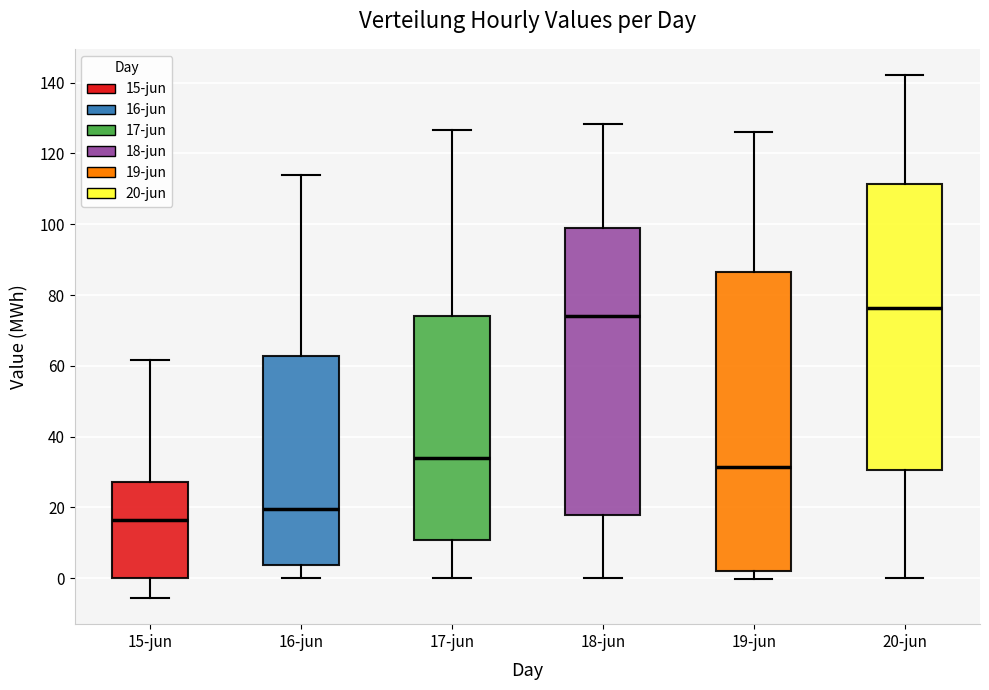

Reading left to right, transcribe this box plot: for each box, give where its median line is, the range the box spans, and where its two whiskers end, as read against the y-axis. The values are not printed on the chart, so give them approximately, as read against the axis.

15-jun: median 16, box 0 to 28, whiskers -6 to 62
16-jun: median 20, box 4 to 62, whiskers 0 to 114
17-jun: median 34, box 10 to 74, whiskers 0 to 126
18-jun: median 74, box 18 to 100, whiskers 0 to 128
19-jun: median 32, box 2 to 86, whiskers 0 to 126
20-jun: median 76, box 30 to 112, whiskers 0 to 142